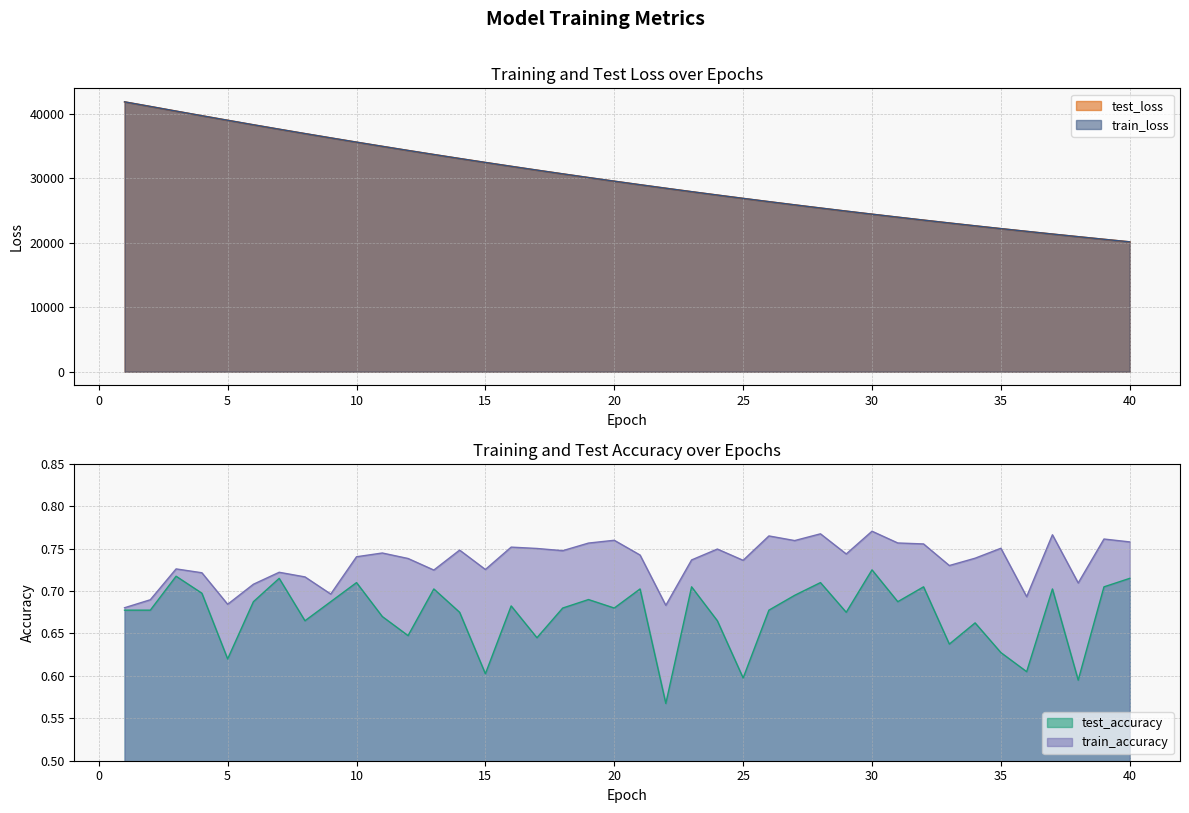

Rank the series by their maximum value, from lowest to highest.

test_accuracy, train_accuracy, train_loss, test_loss